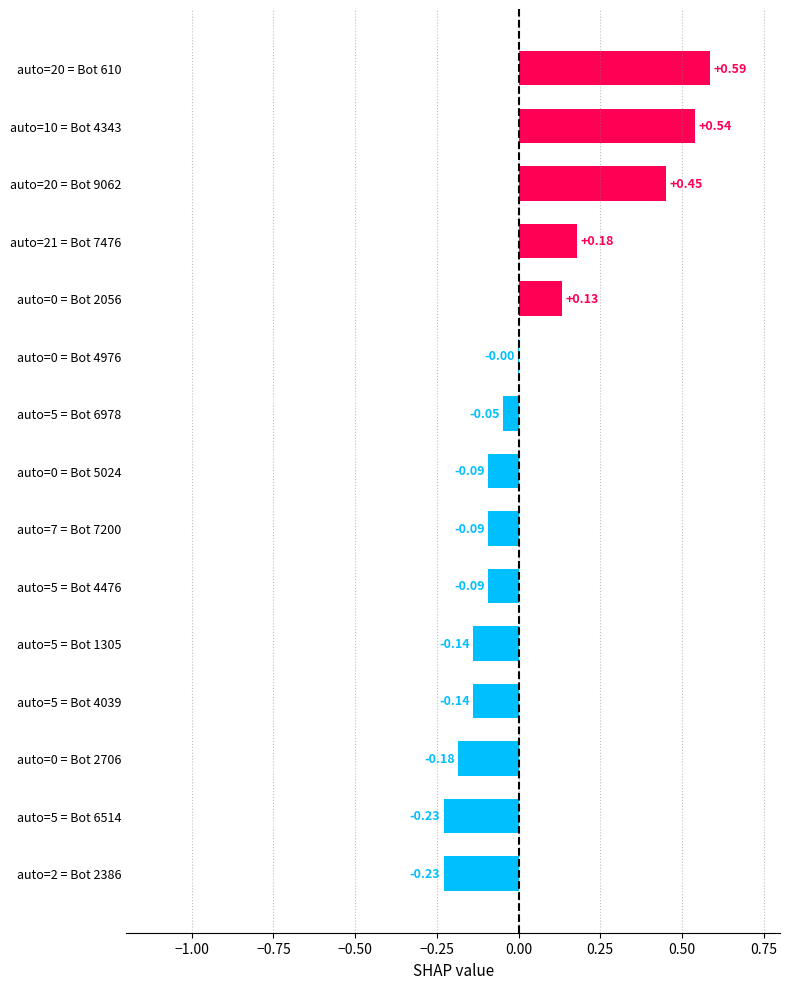

Between auto=10 = Bot 4343 and auto=20 = Bot 9062, which is larger?

auto=10 = Bot 4343